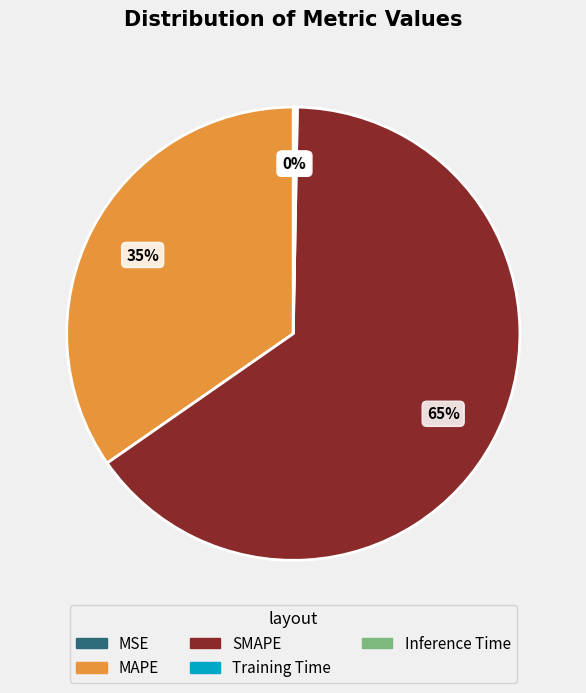

Which slice is the largest?

SMAPE